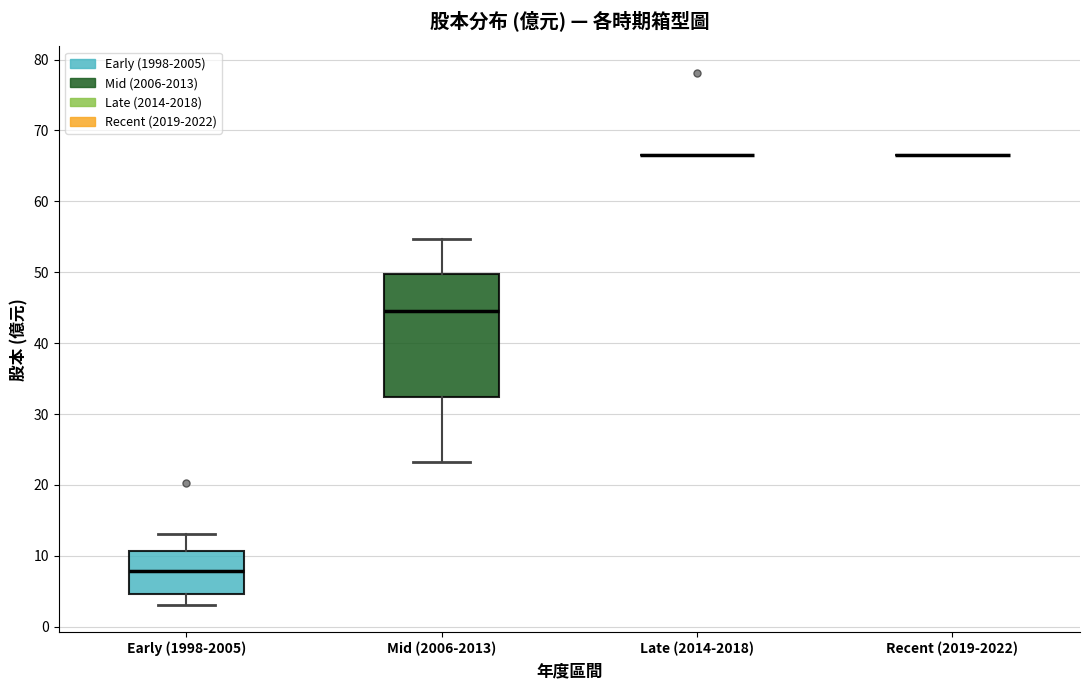

Reading left to right, transcribe this box plot: for each box, give where its median line is, the range the box spans, and where its two whiskers end, as read against the y-axis. The values are not printed on the chart, so give them approximately, as read against the axis.

Early (1998-2005): median 8, box 5 to 11, whiskers 3 to 13
Mid (2006-2013): median 45, box 32 to 50, whiskers 23 to 55
Late (2014-2018): box collapsed to a line at 67, whiskers 67 to 67
Recent (2019-2022): box collapsed to a line at 67, whiskers 67 to 67